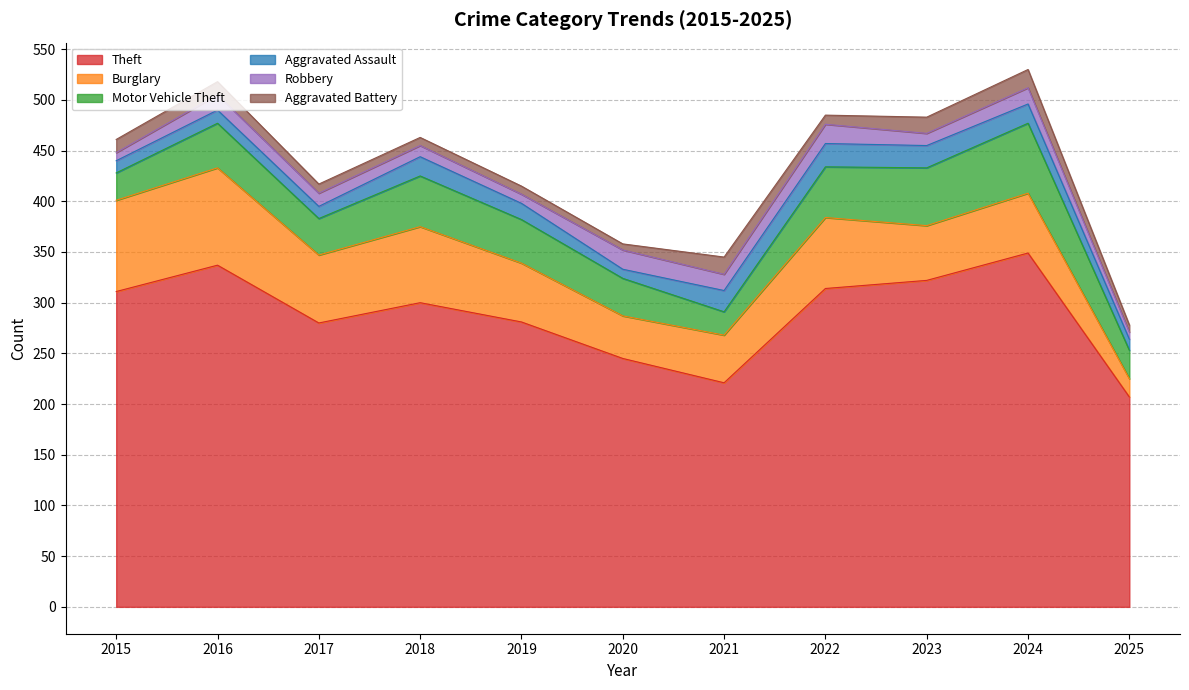

Reading left to right, transcribe all the data shown in this chart.

Theft: 311	337	280	300	281	245	221	314	322	349	207
Burglary: 90	96	67	75	58	42	47	70	54	59	18
Motor Vehicle Theft: 27	44	36	50	43	37	23	50	57	69	28
Aggravated Assault: 12	13	12	19	16	9	21	23	22	19	11
Robbery: 8	15	13	11	9	19	16	19	12	16	7
Aggravated Battery: 13	13	9	8	8	6	17	9	16	18	7